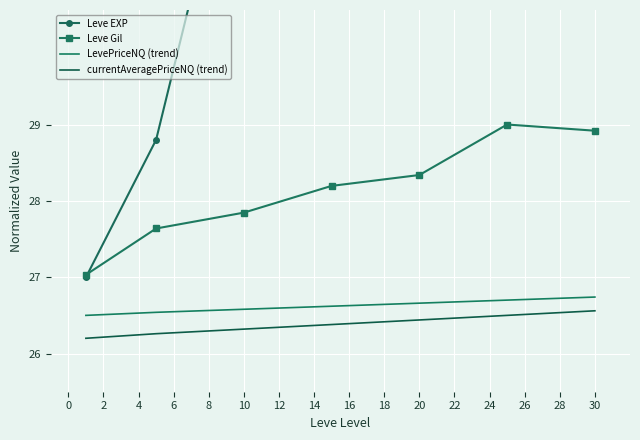

What are all the series names shown in the legend?

Leve EXP, Leve Gil, LevePriceNQ (trend), currentAveragePriceNQ (trend)